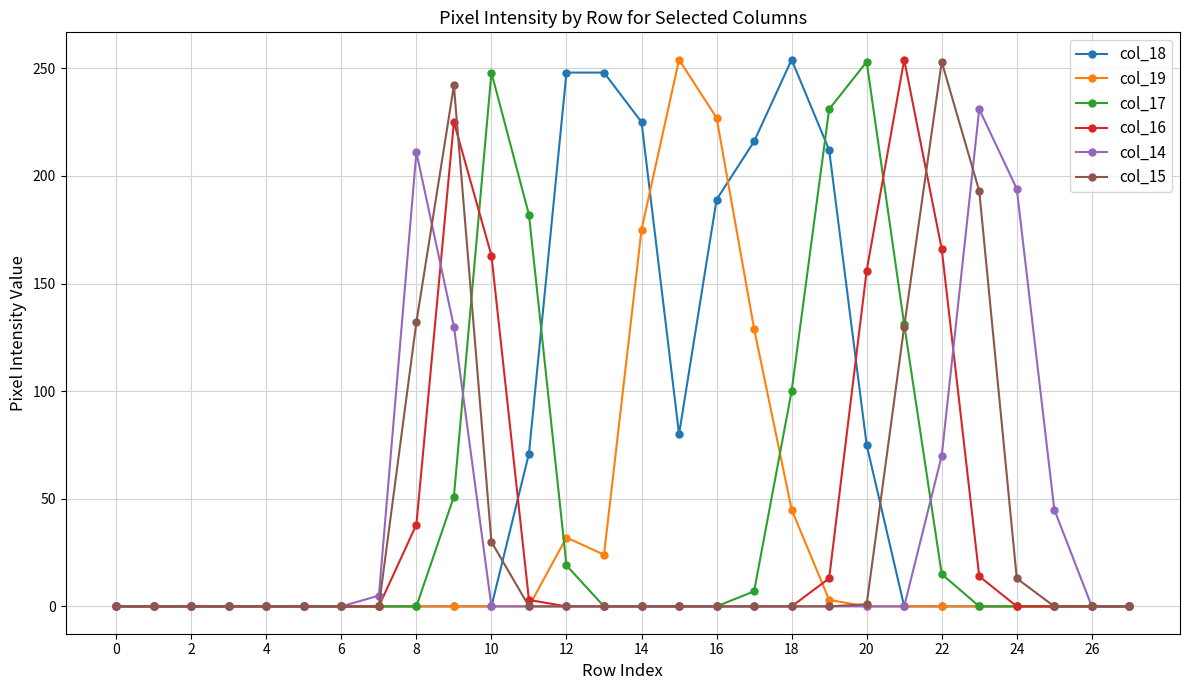

True or false: col_18 has more than 0 points higher than both neighbors.

True